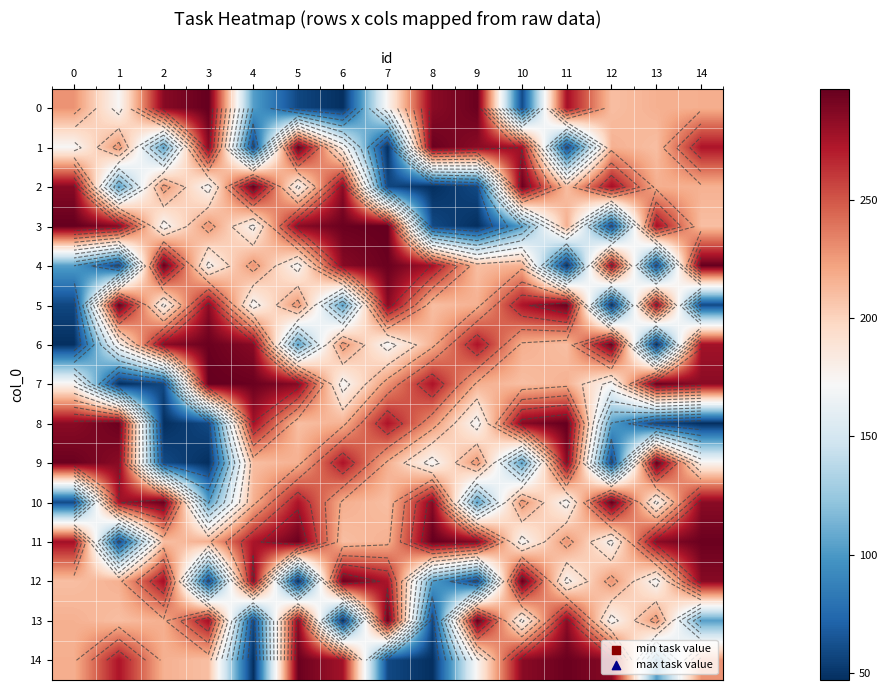

What is the average value of the 2 series?

195